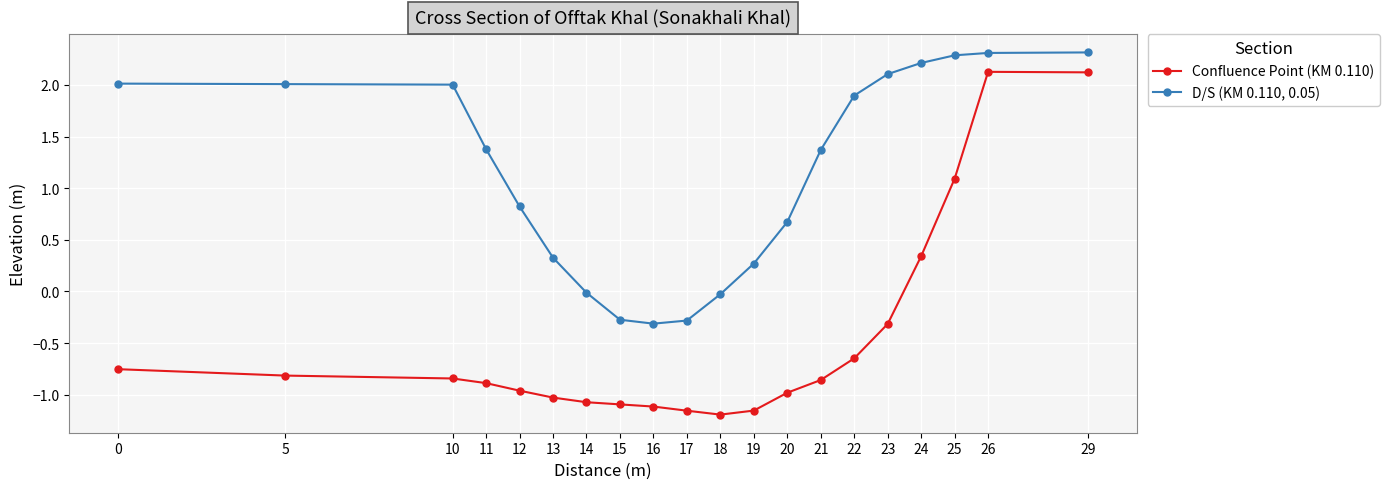

Rank the series by their maximum value, from lowest to highest.

Confluence Point (KM 0.110), D/S (KM 0.110, 0.05)